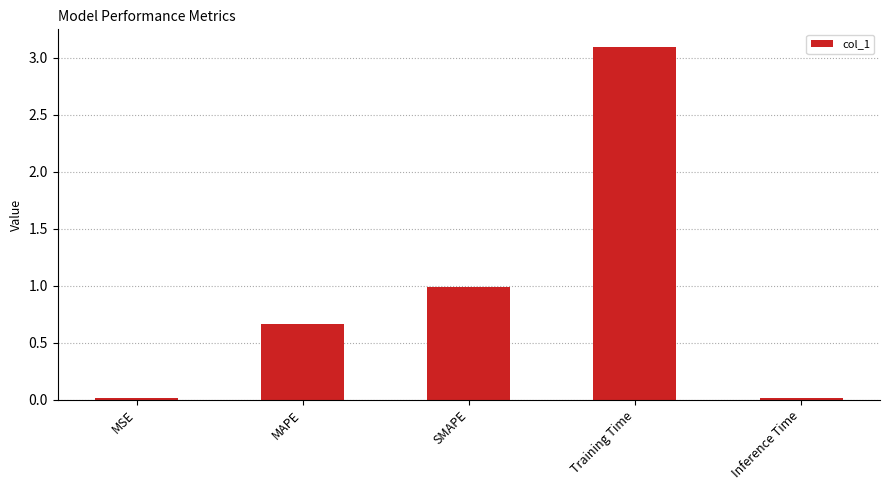

How many bars are there in total?

5